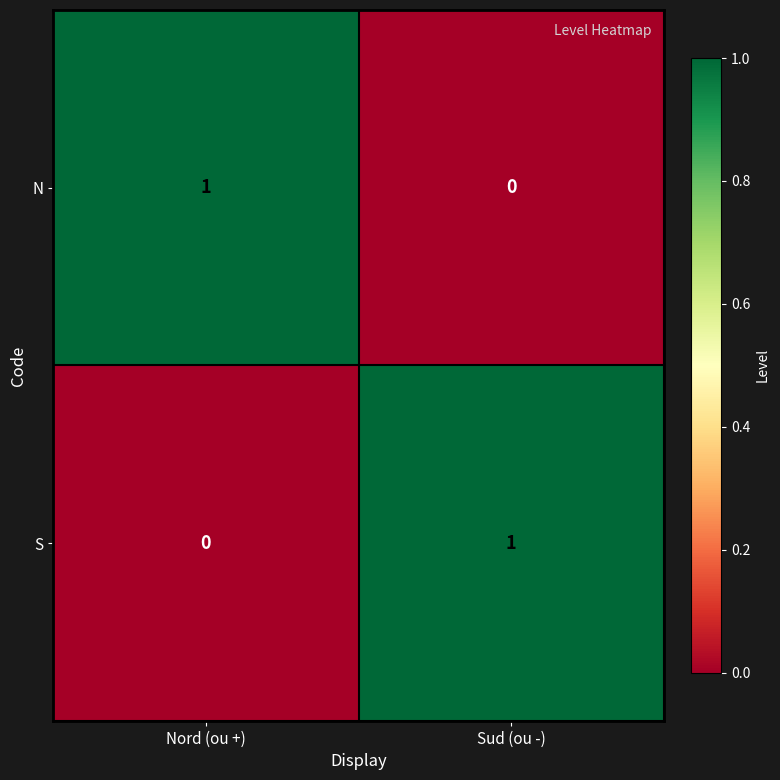

Rank the series at Sud (ou -) from lowest to highest value.

N, S